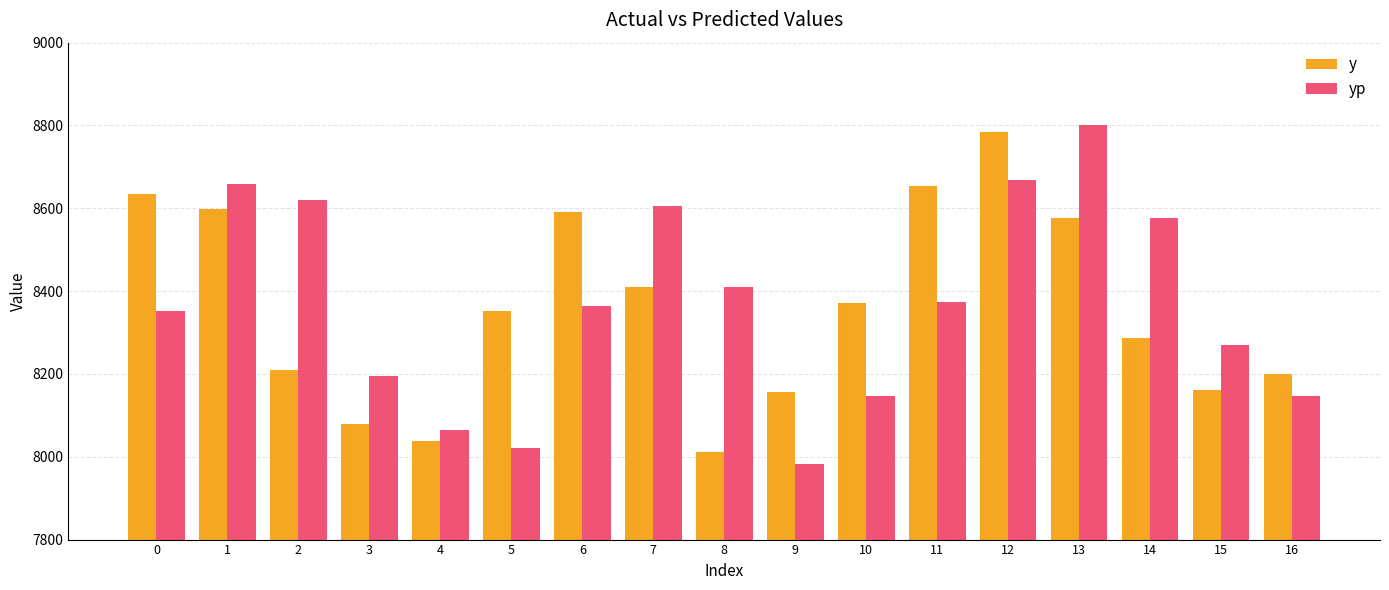

At how many categories does at least one series exceed 8400?

10